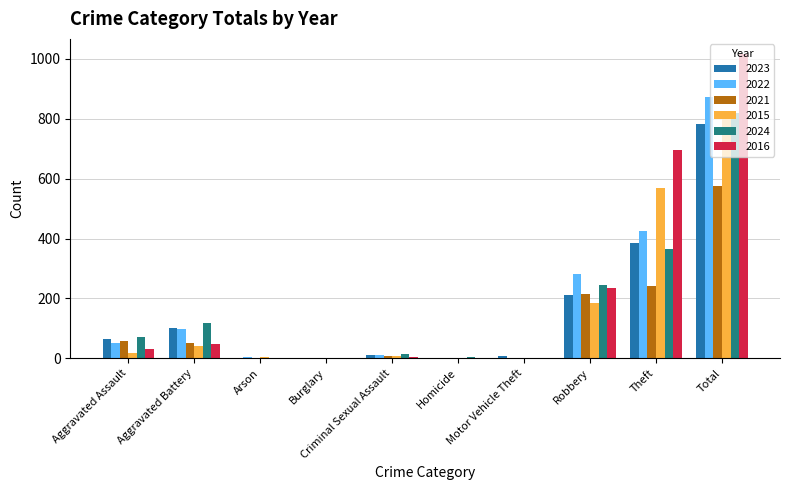

Which series has the largest range (max minus min)?

2016